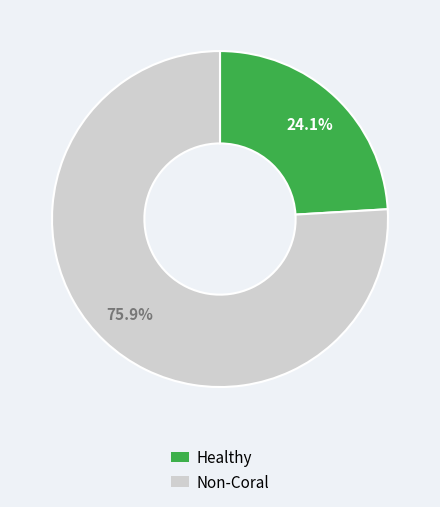

How many segments does this pie chart have?

2